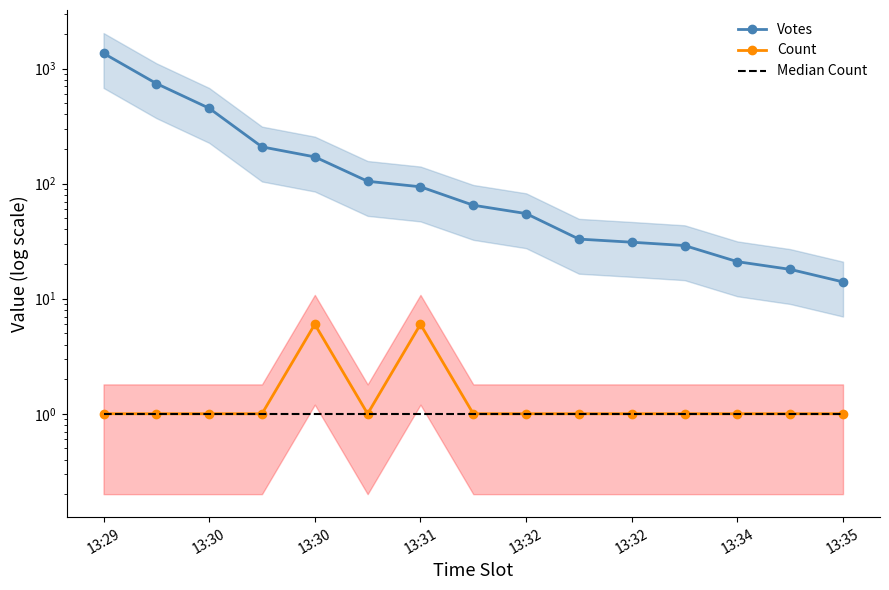

What is the sum of the Votes values at 9 and 13:32?

138